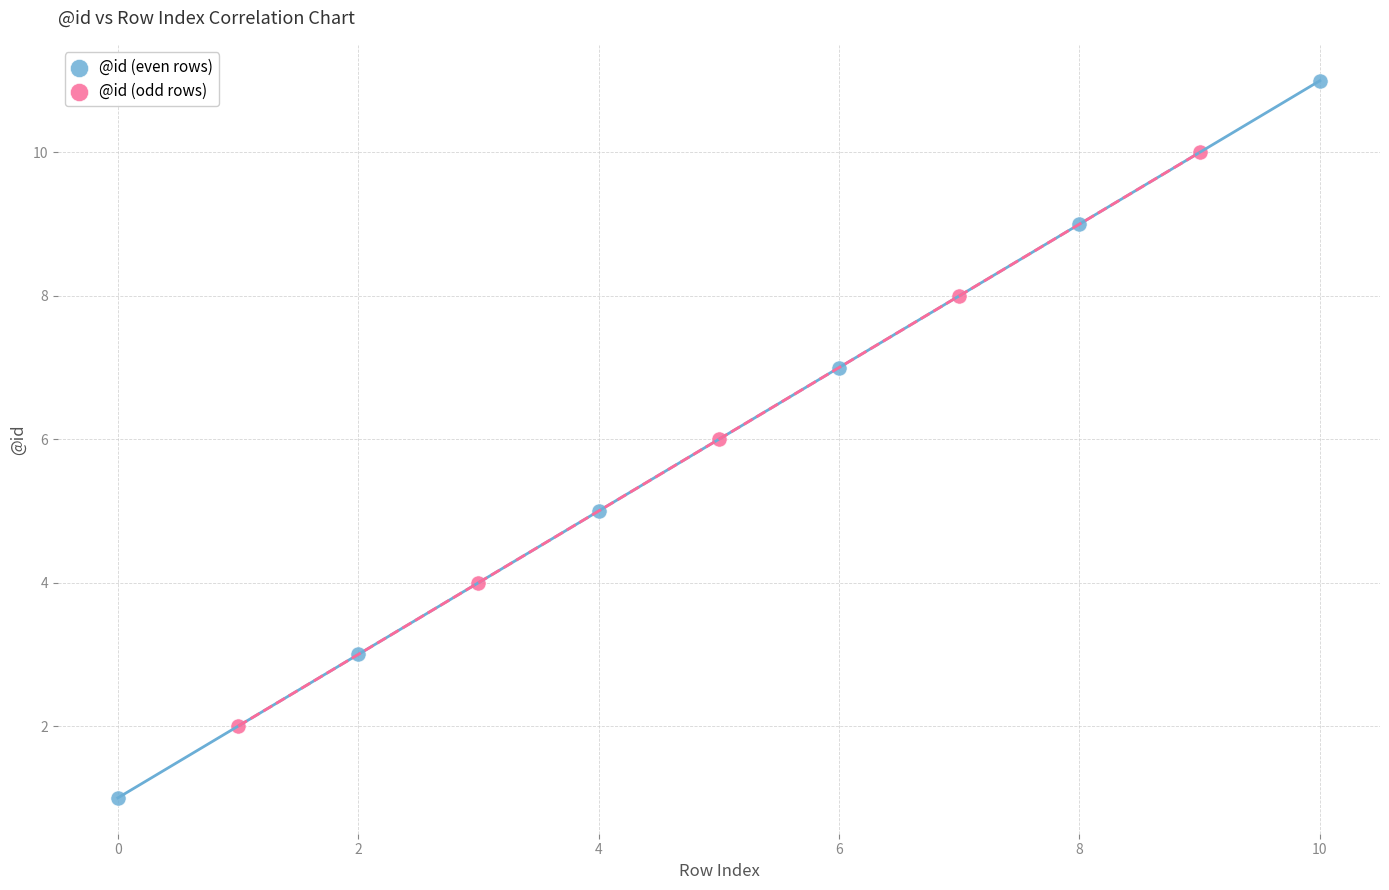

Which series reaches the minimum Y coordinate?

@id (even rows)